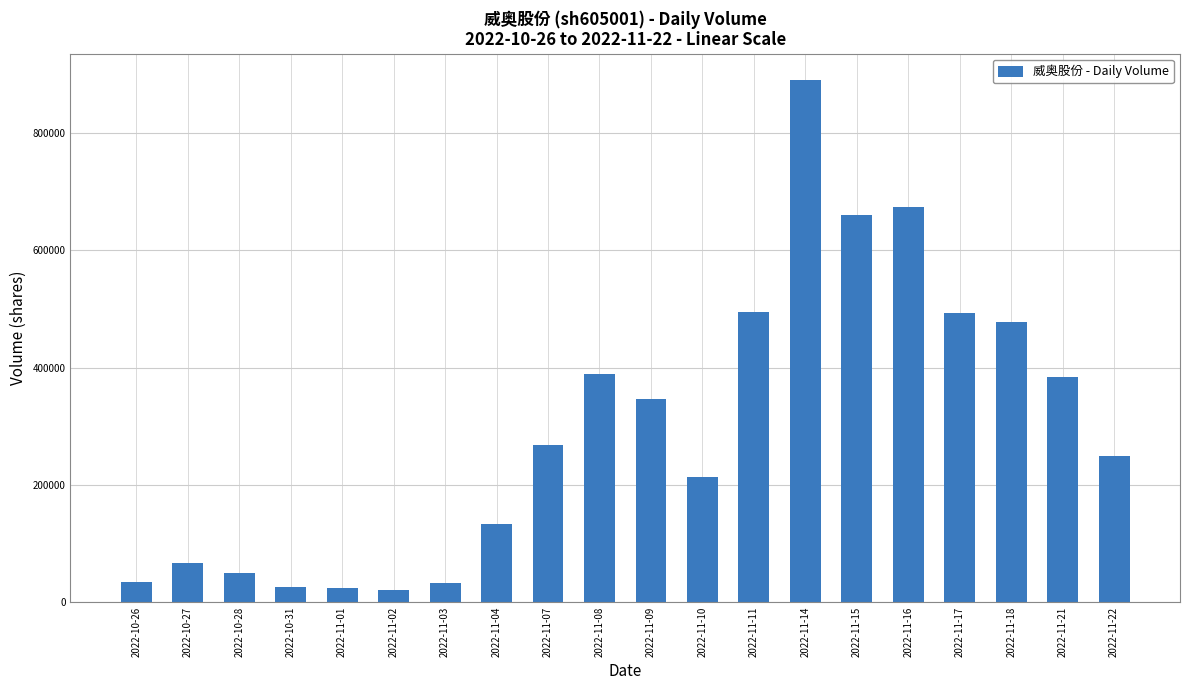

What is the label of the 11th bar from the left?

2022-11-09